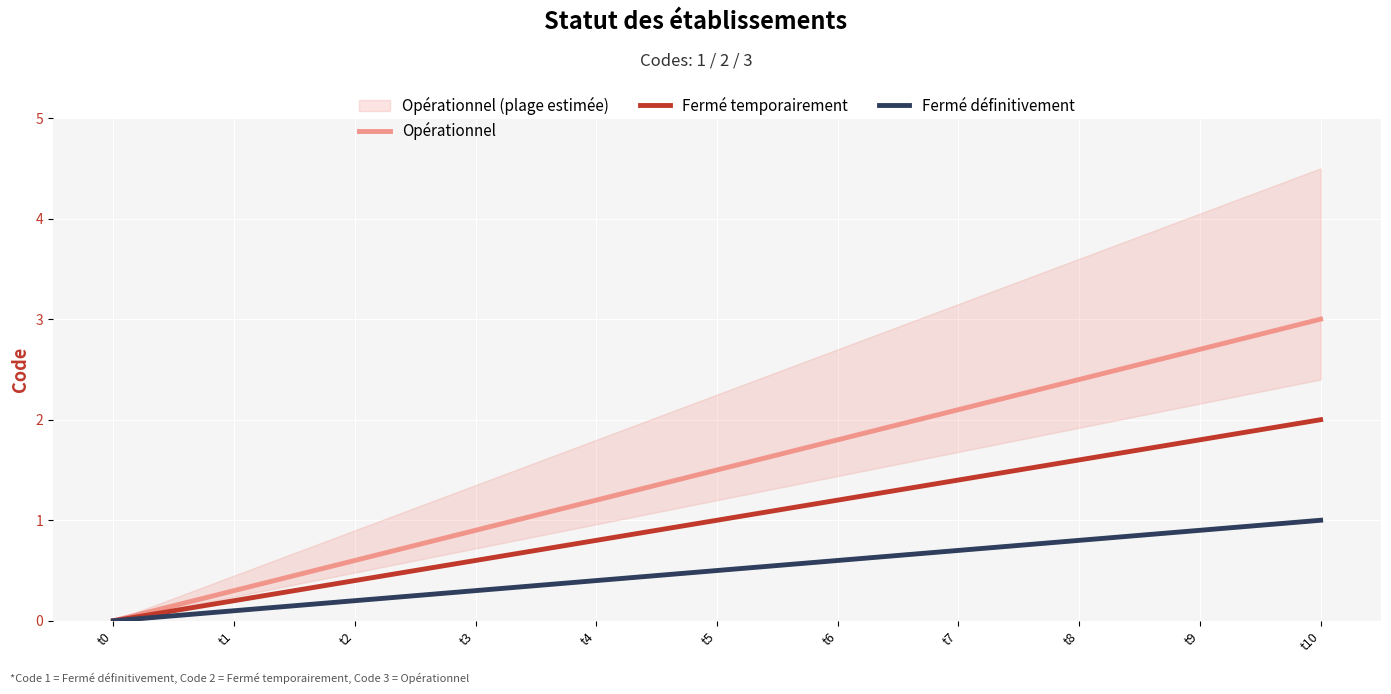

True or false: Fermé temporairement and Fermé définitivement cross at least once.

False